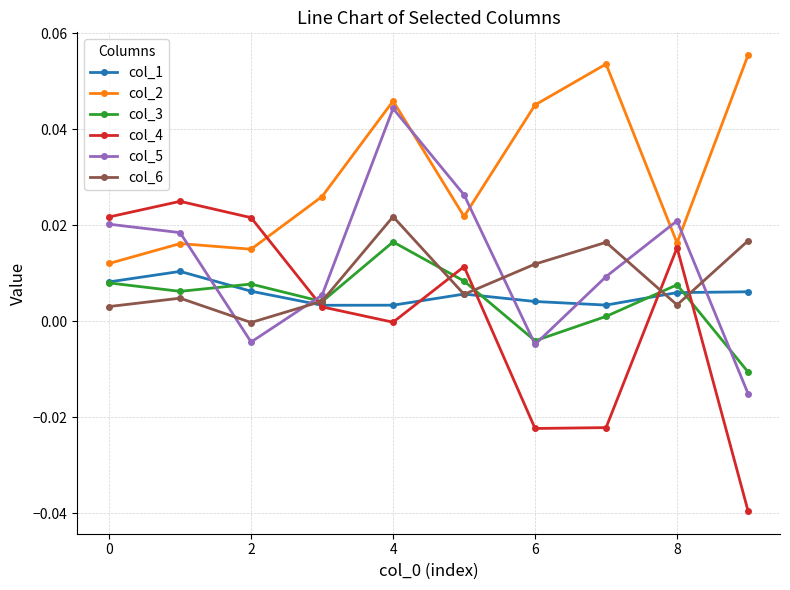

True or false: col_6 has more than 1 interior local peaks.

True